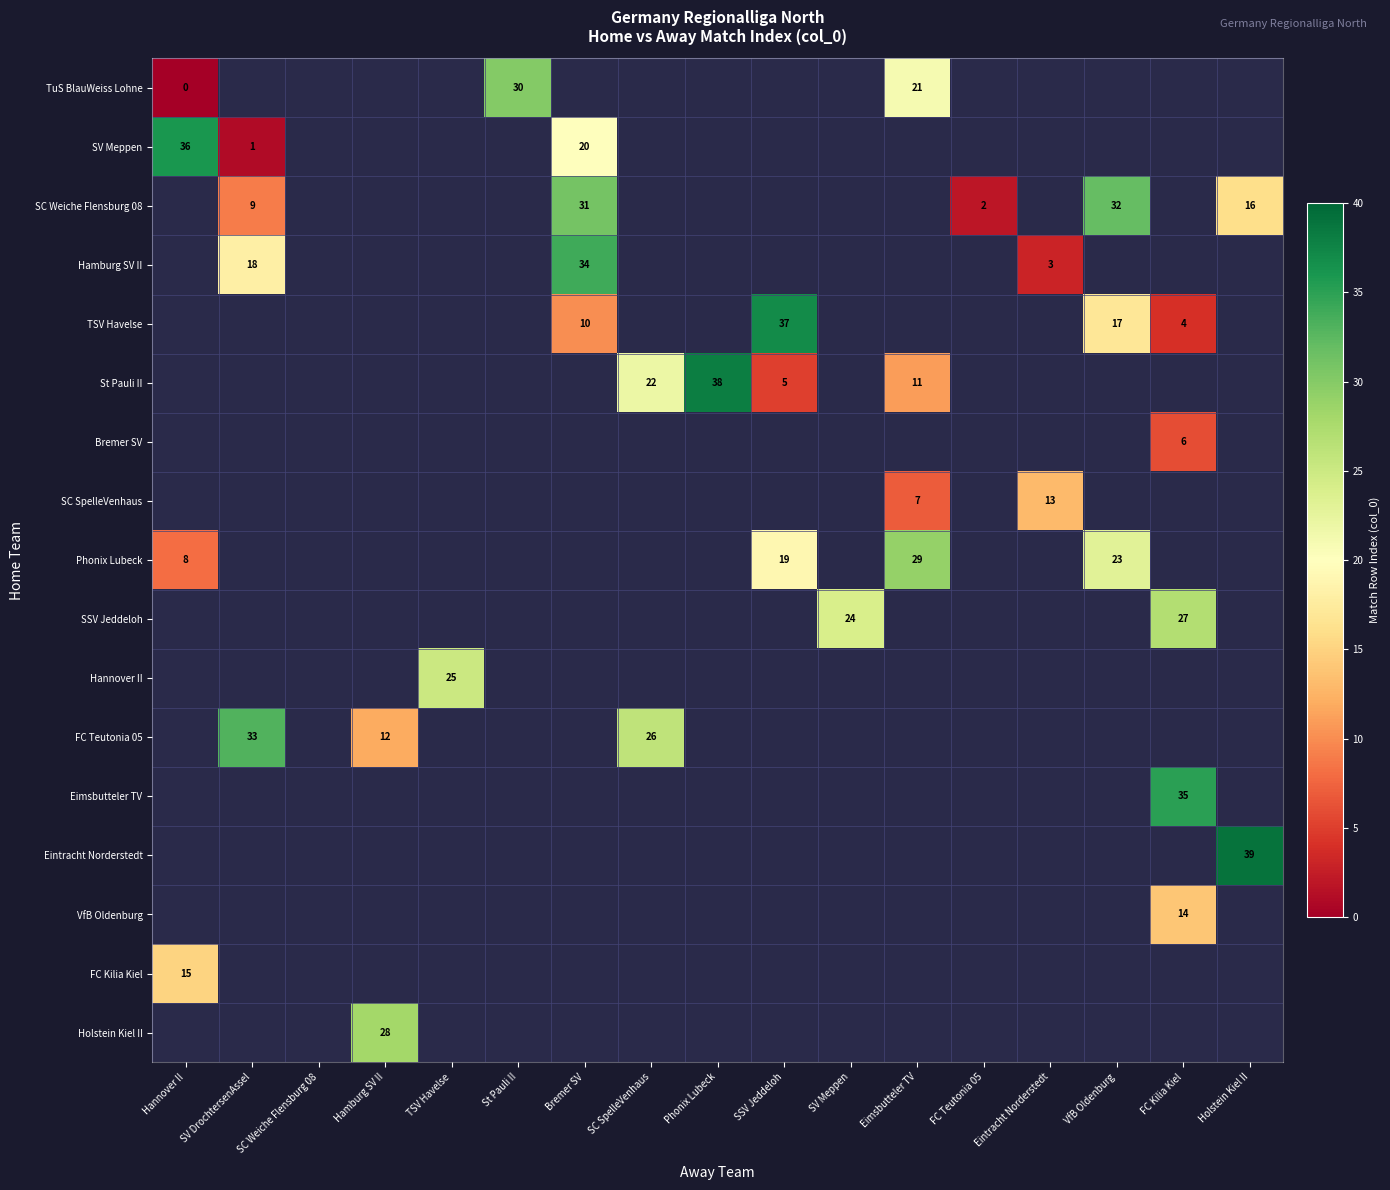

True or false: SV Meppen has a value of 57 at Hannover II.

False